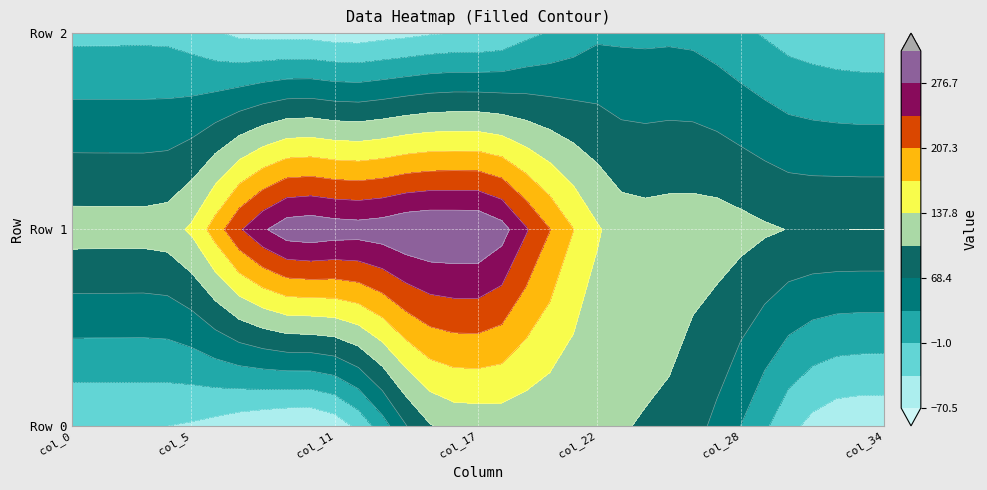

At which label does Row 1 reach its minimum?

col_31